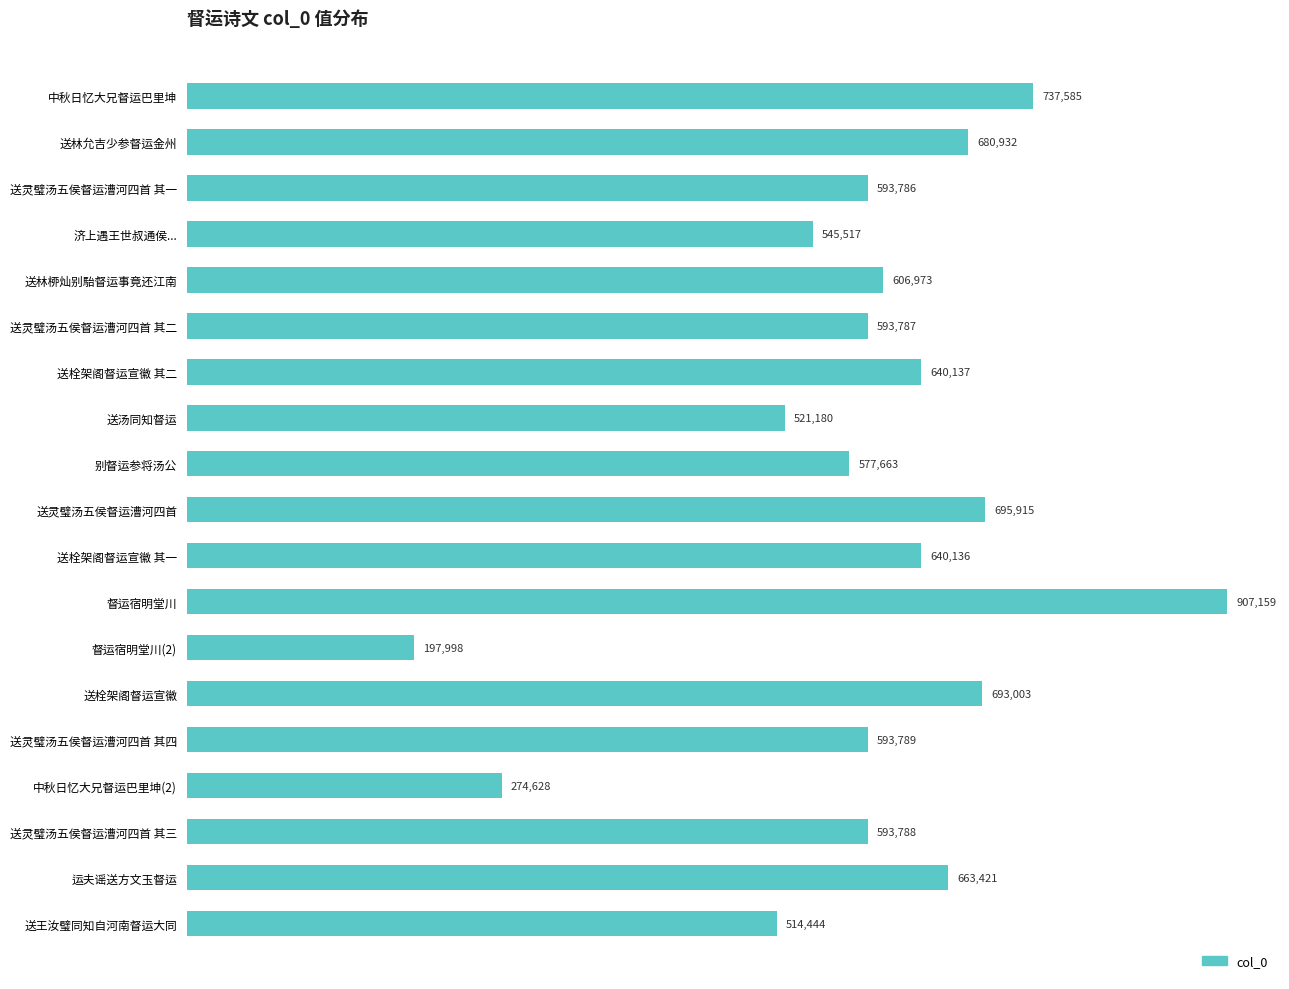

What is the difference between the second highest and second lowest values?

462957